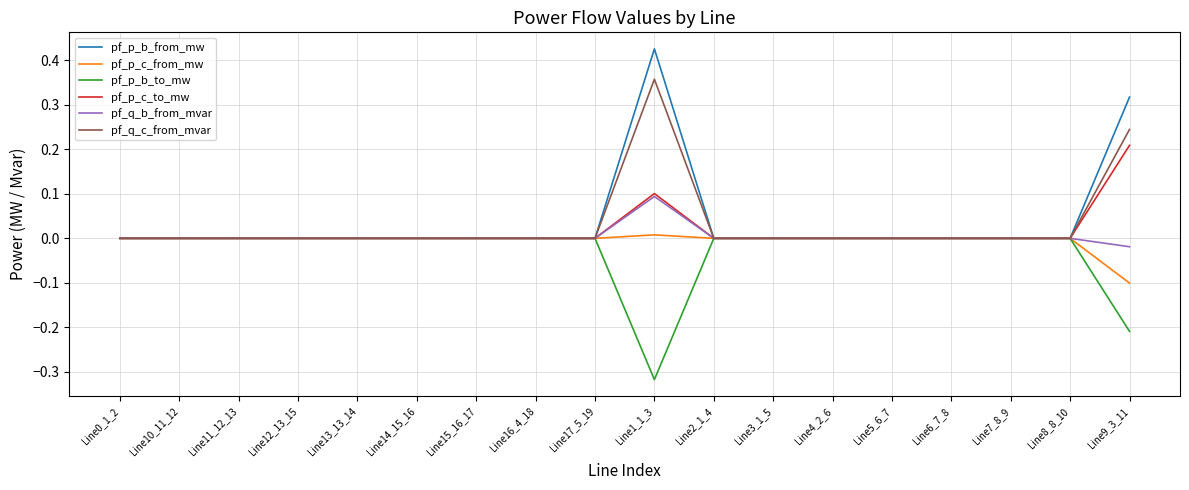

The pf_p_c_to_mw series shows -0.0 at Line12_13_15. True or false?

True